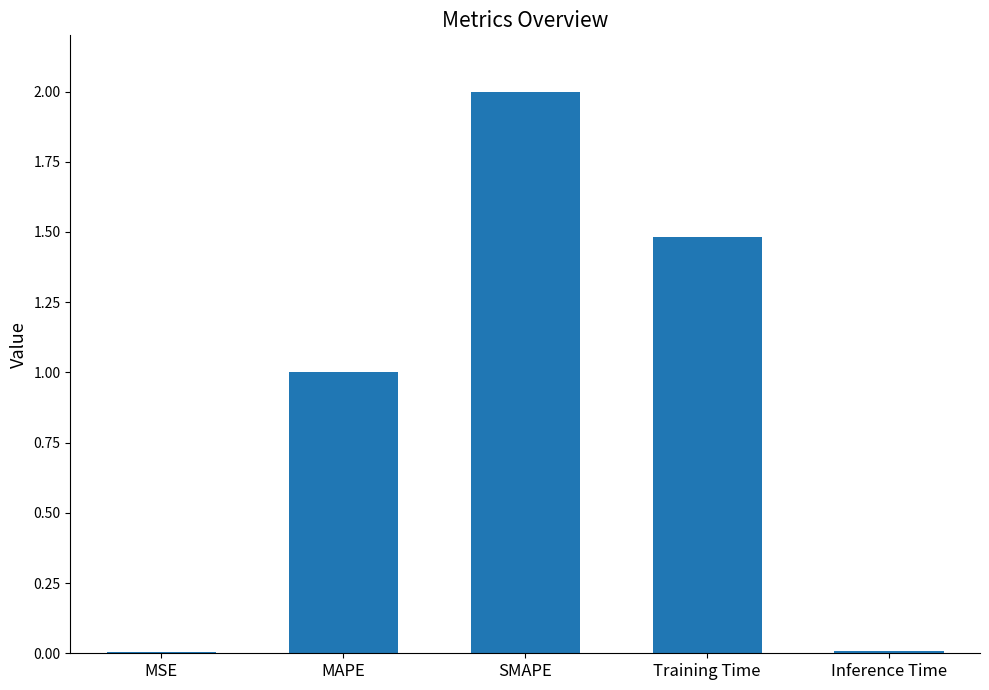

What is the difference between the values at Training Time and MAPE?

0.5